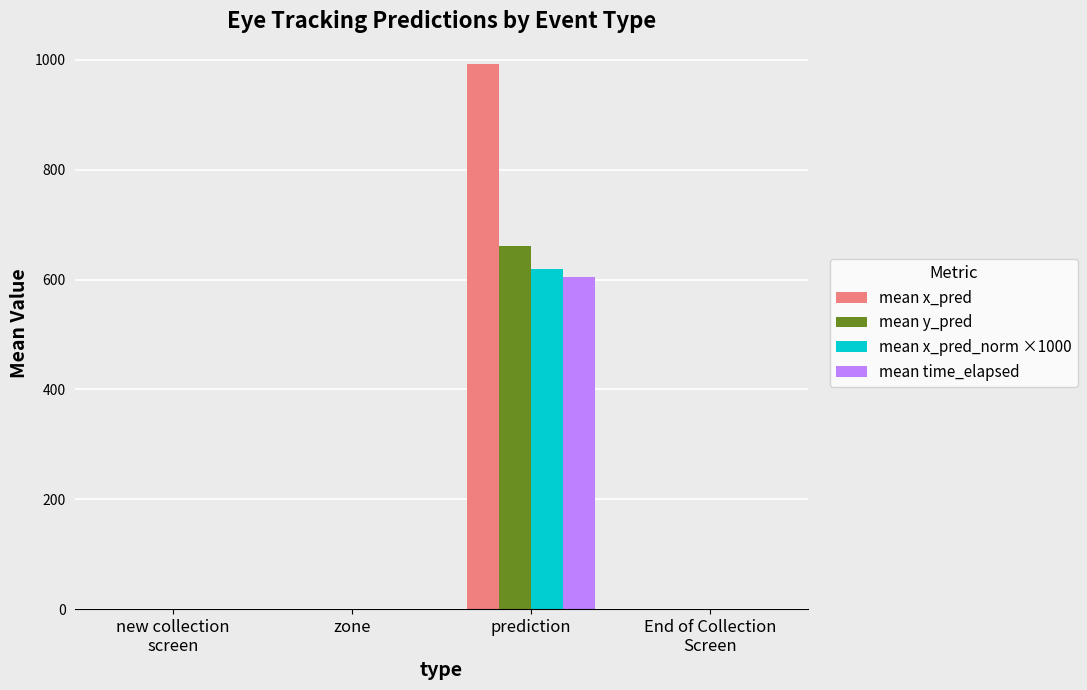

Reading left to right, list all the values displayed in this chart.

mean x_pred: 0.0	0.0	993.3	0.0
mean y_pred: 0.0	0.0	660.5	0.0
mean x_pred_norm ×1000: 0.0	0.0	620.1	0.0
mean time_elapsed: 0.0	0.0	604.8	0.0